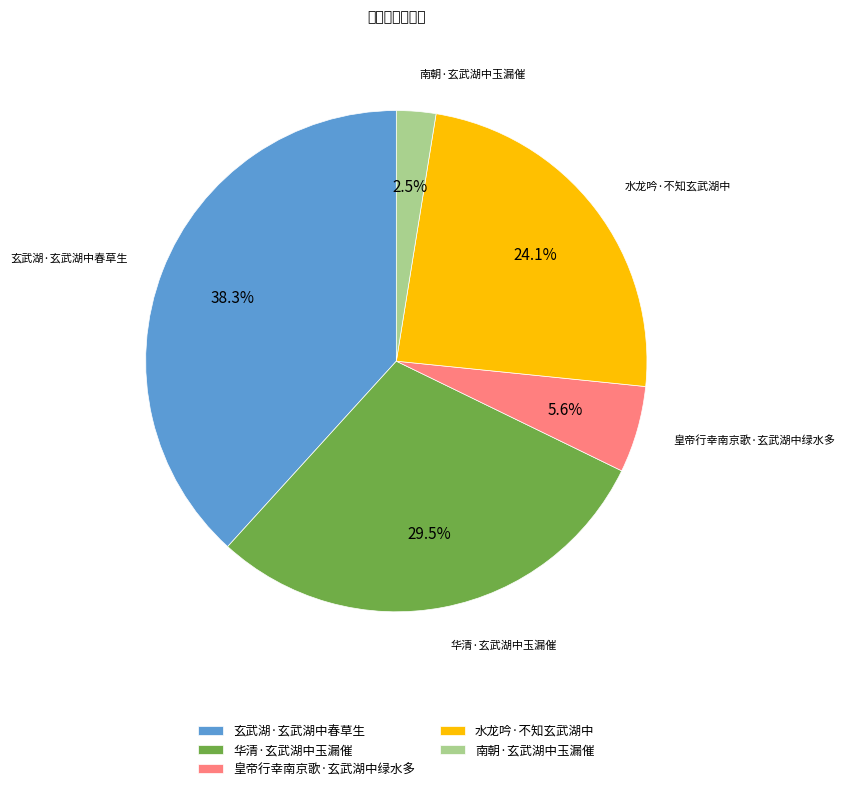

To the nearest percent, what portion does 水龙吟·不知玄武湖中 represent?

24%